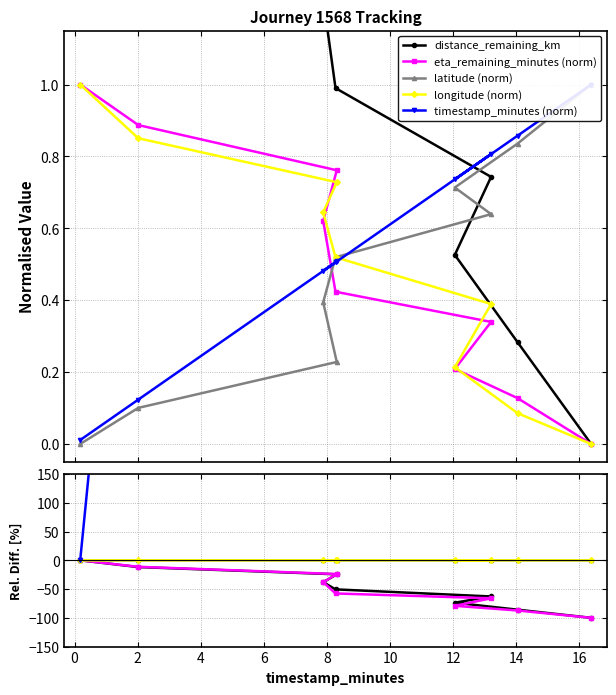

The value of latitude (norm) at 10 is 0.0. True or false?

False